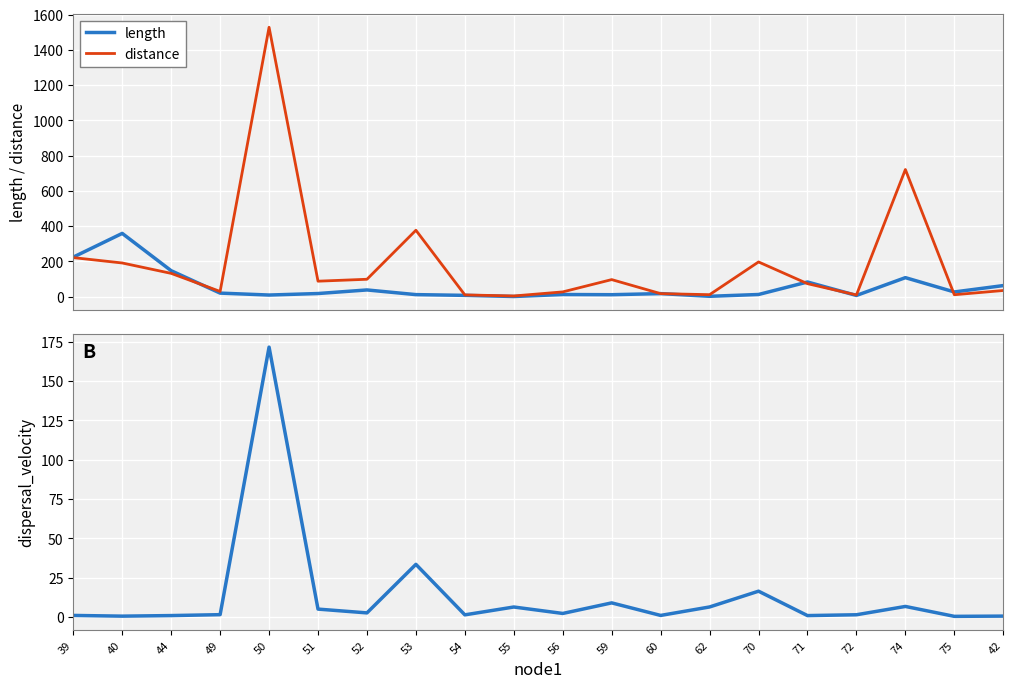

What is the sum of the dispersal_velocity values at 72 and 62?

7.8